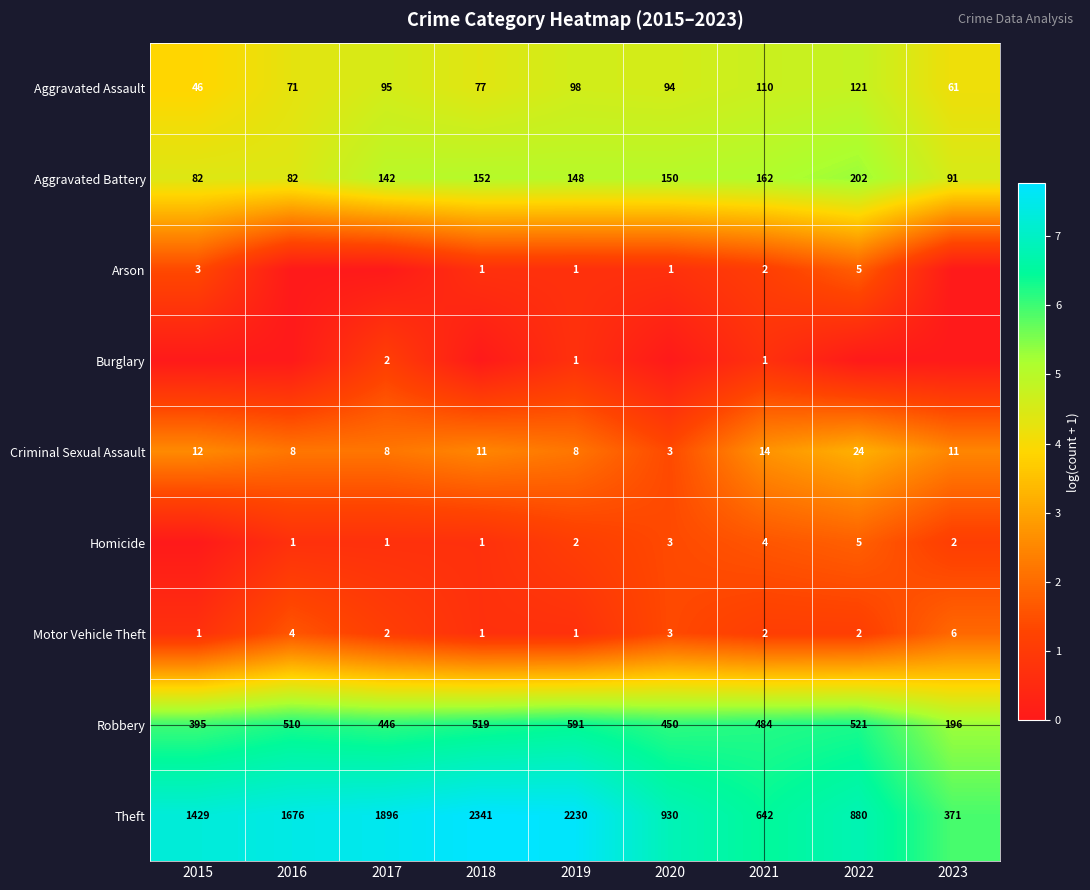

Which label corresponds to the smallest value in the chart?

2016